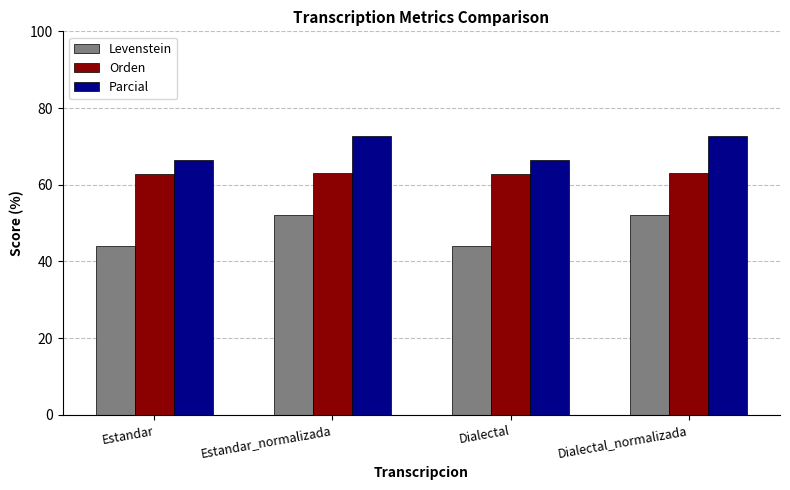

Is the value of Levenstein at Dialectal_normalizada greater than the value of Parcial at Dialectal?

No